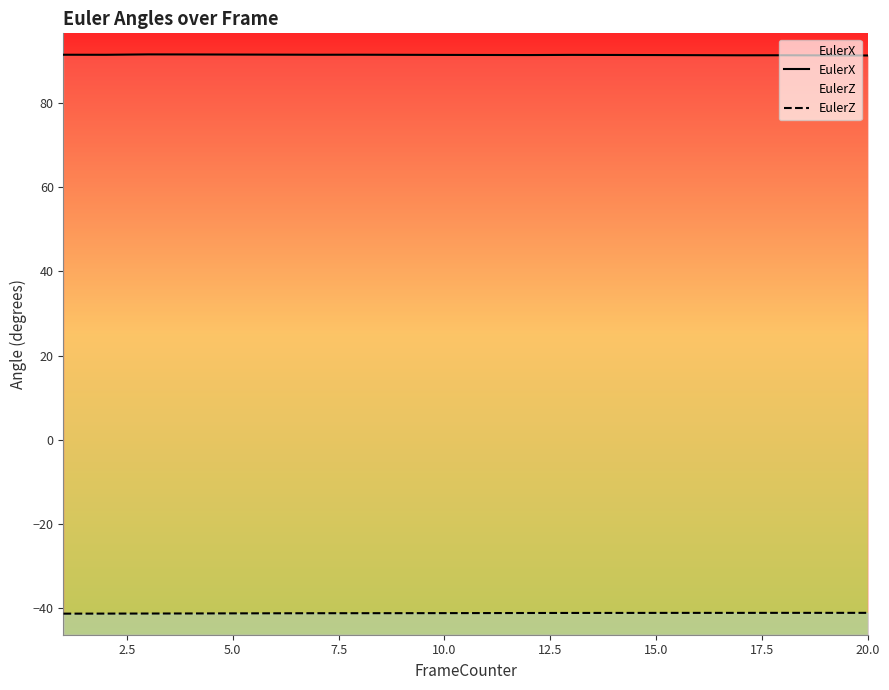

True or false: EulerZ and EulerX intersect in this chart.

False